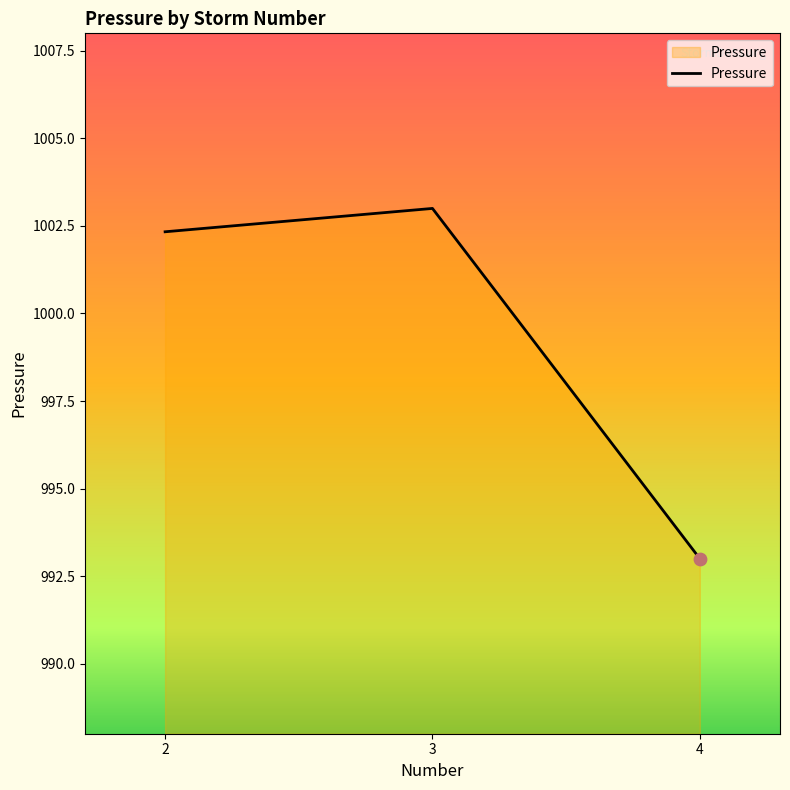

Which has a higher value, 4 or 3?

3